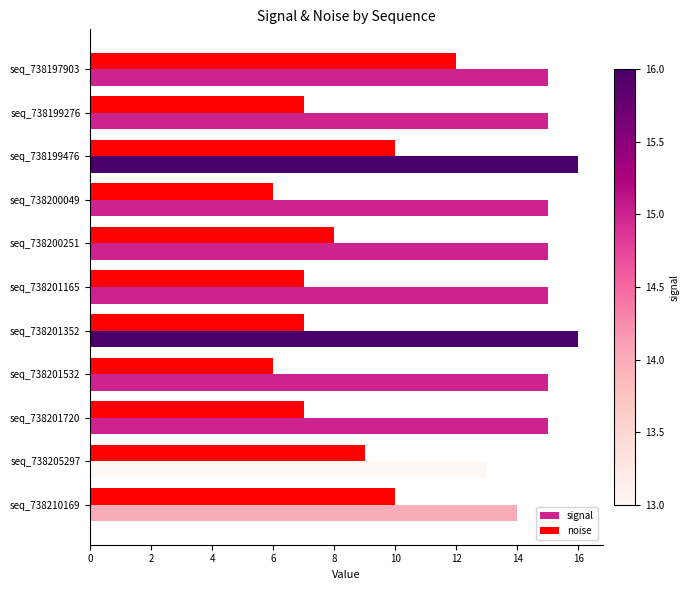

What is the total value across all series at seq_738200049?

21